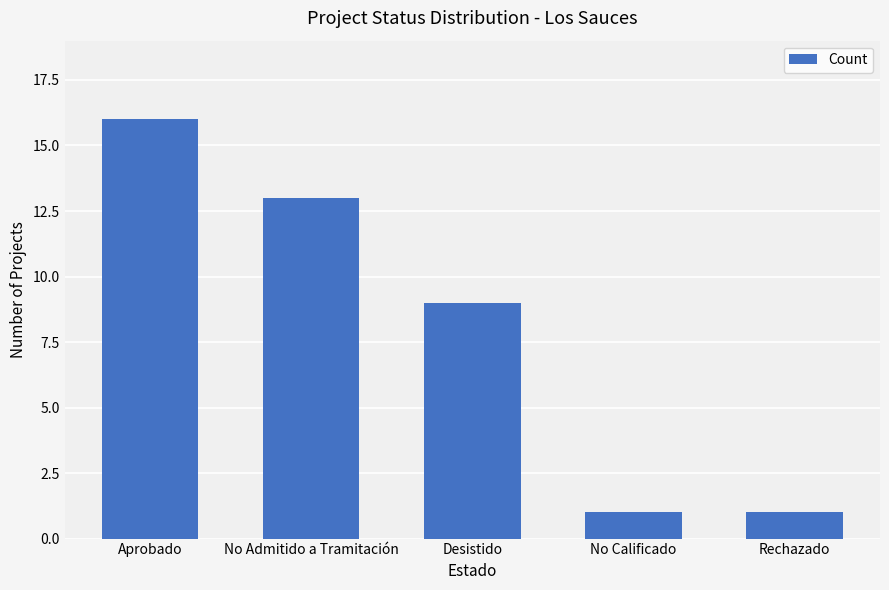

How many series are shown in this chart?

1